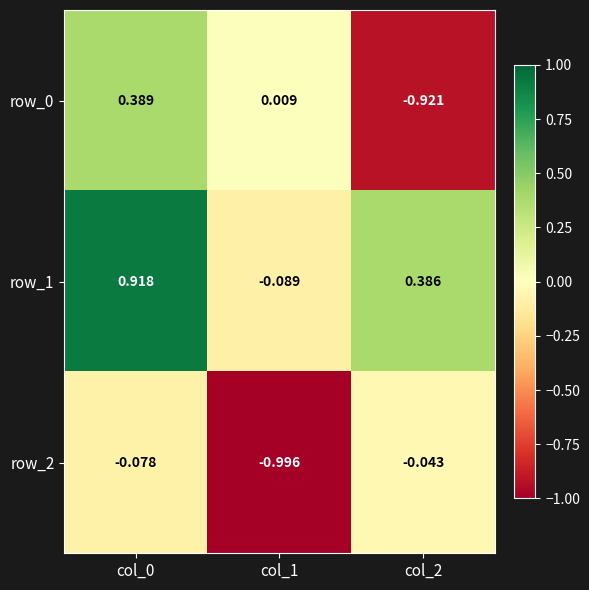

What is the sum of all row_1 values?

1.2